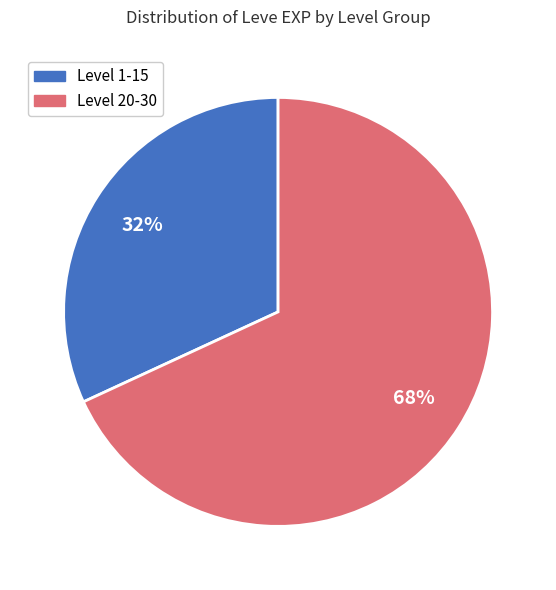

To the nearest percent, what is the average slice percentage?

50%